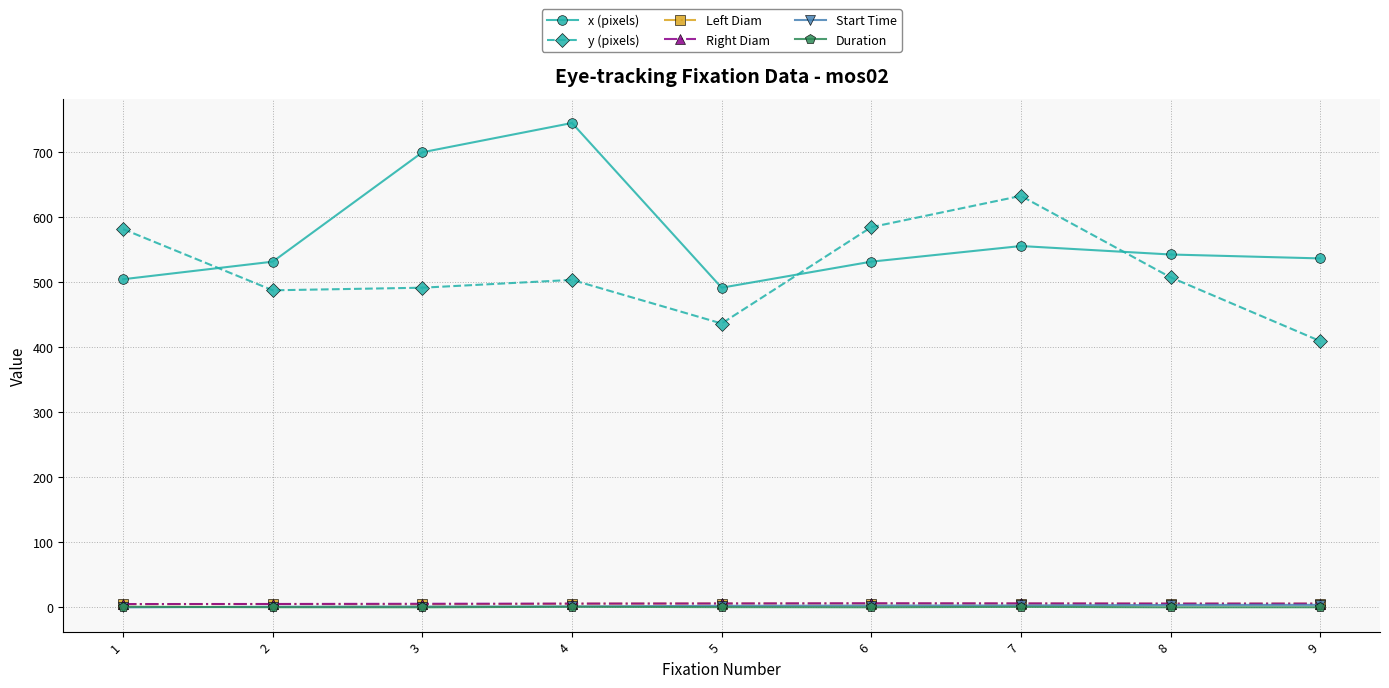

What is the greatest value displayed?

744.0